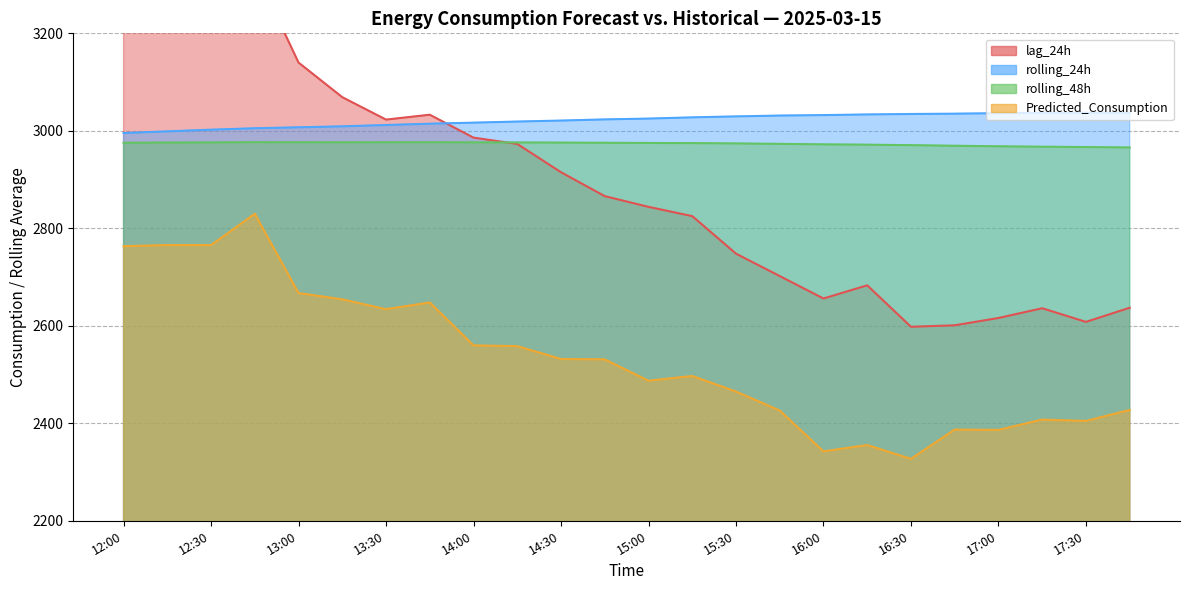

Rank the series at 13:15 from highest to lowest value.

lag_24h, rolling_24h, rolling_48h, Predicted_Consumption